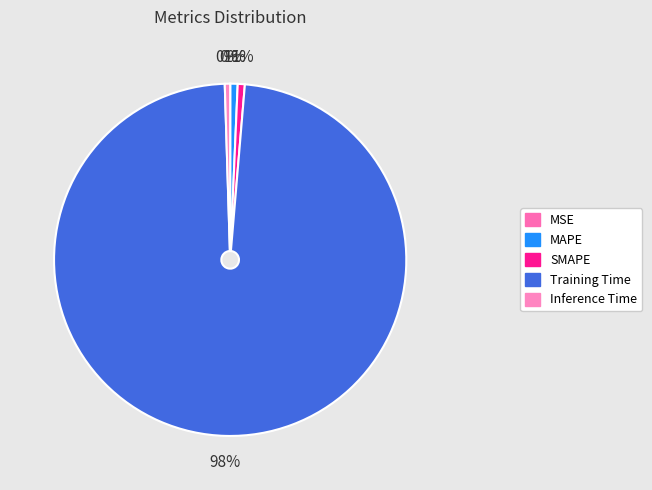

Which has a higher value, Training Time or SMAPE?

Training Time